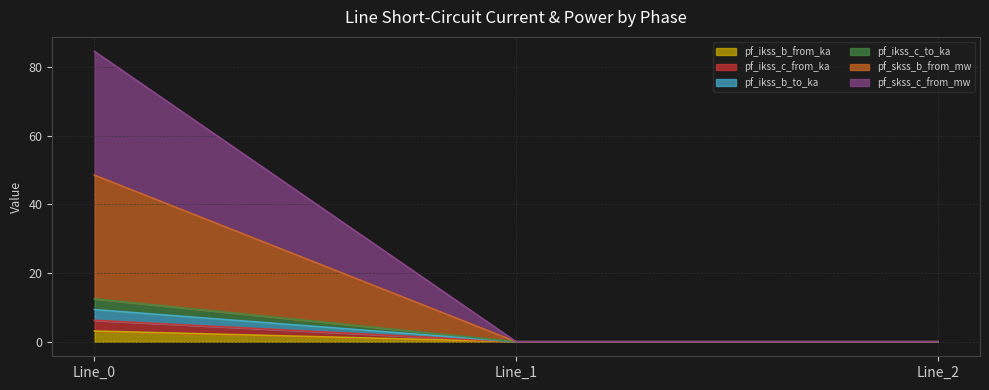

How many distinct data groups are displayed?

6